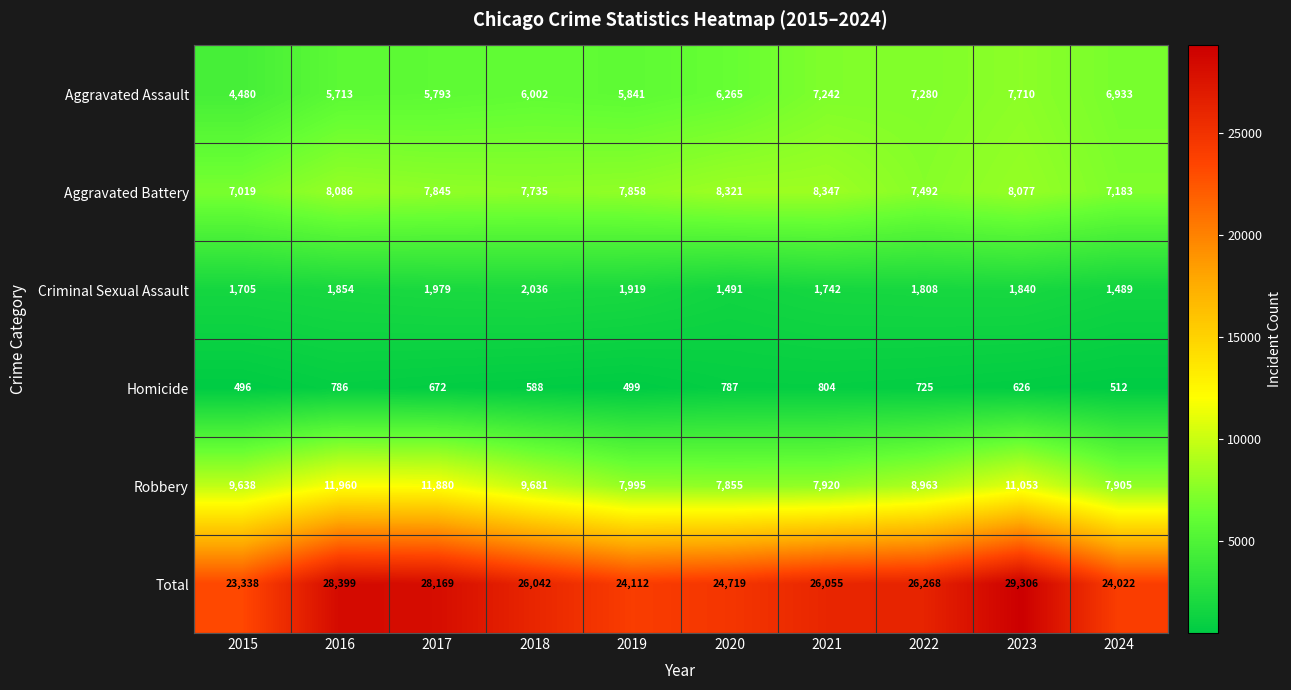

At 2021, list the series in order from smallest to largest.

Homicide, Criminal Sexual Assault, Aggravated Assault, Robbery, Aggravated Battery, Total